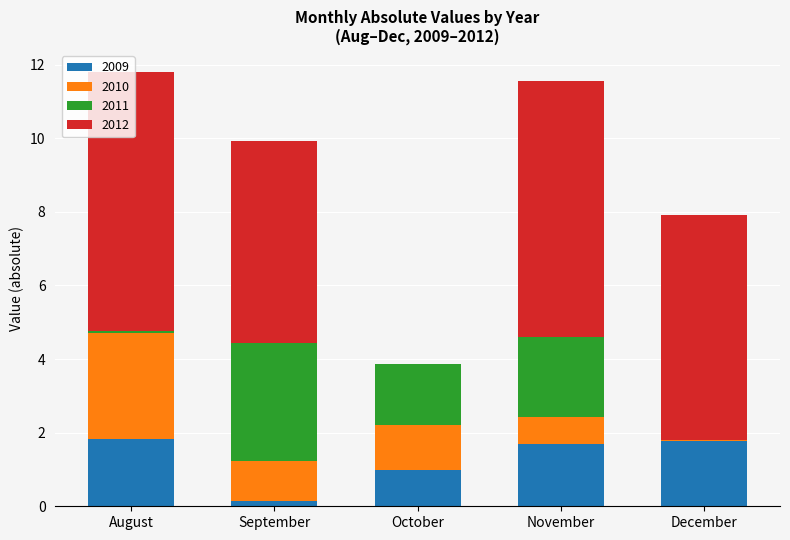

What is the total value across all series at November?

11.6